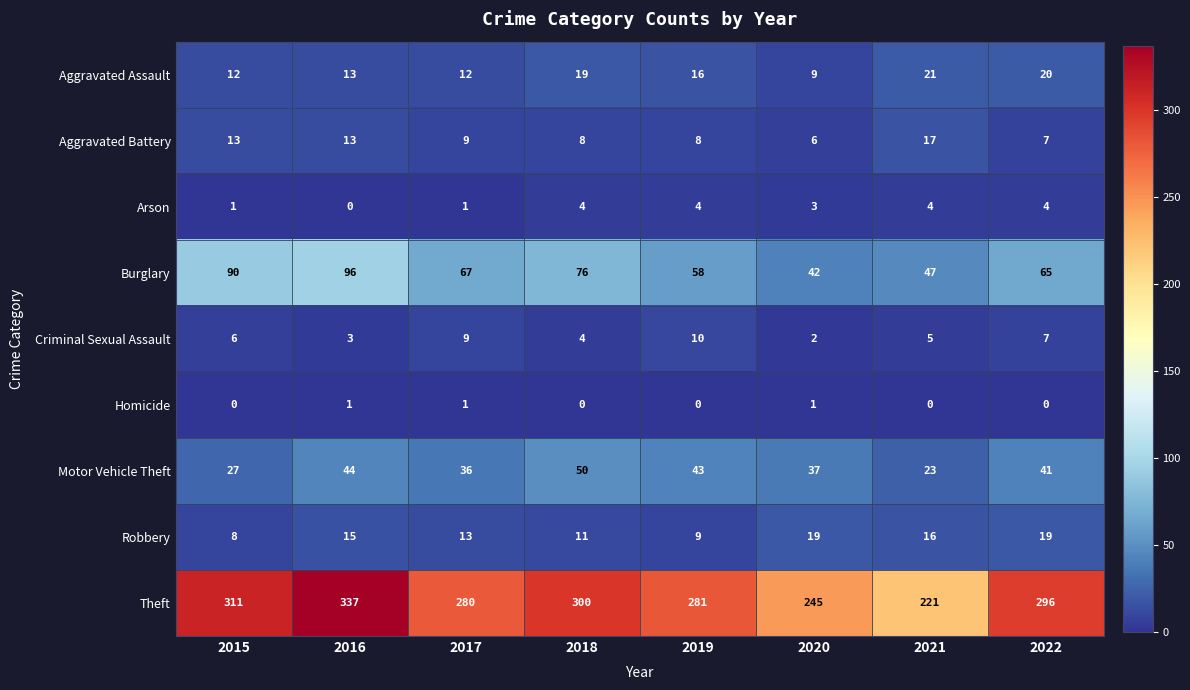

What is the total value across all series at 2021?

354